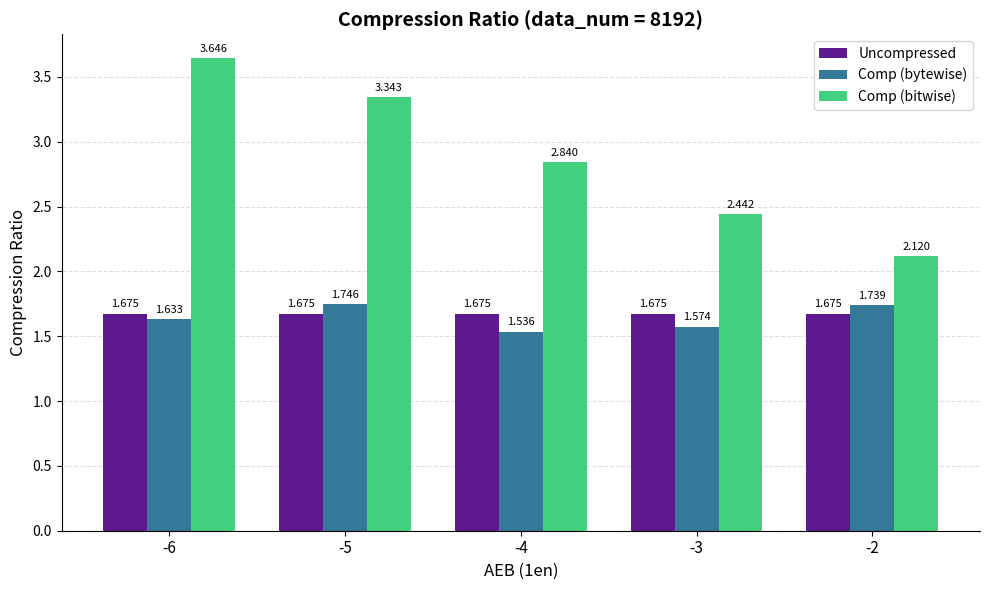

Which series changed the most between -4 and -2?

Comp (bitwise)